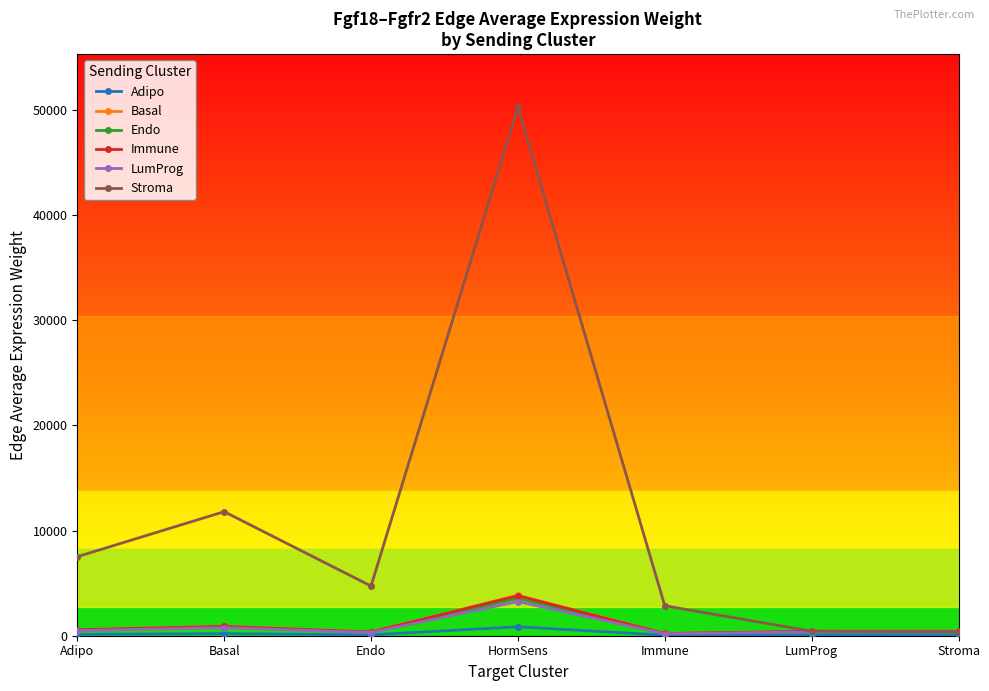

Which series changed the most between Adipo and Endo?

Stroma